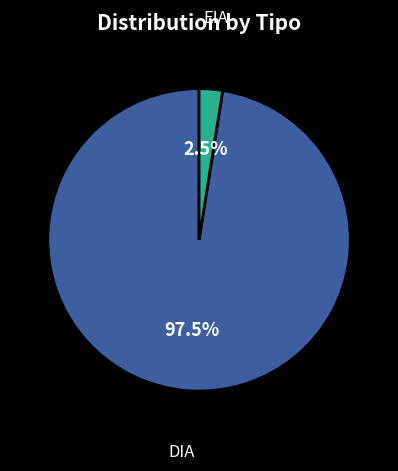

How many segments does this pie chart have?

2